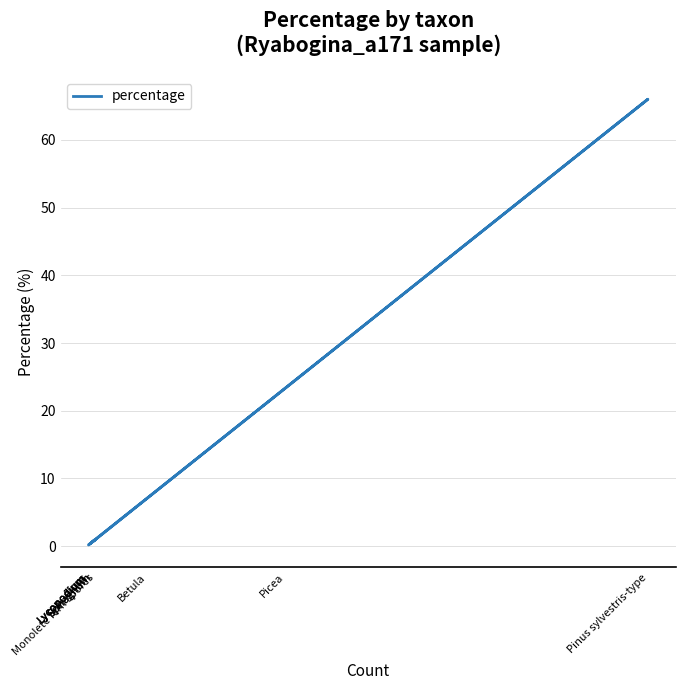

What is the minimum value shown in the chart?

0.2